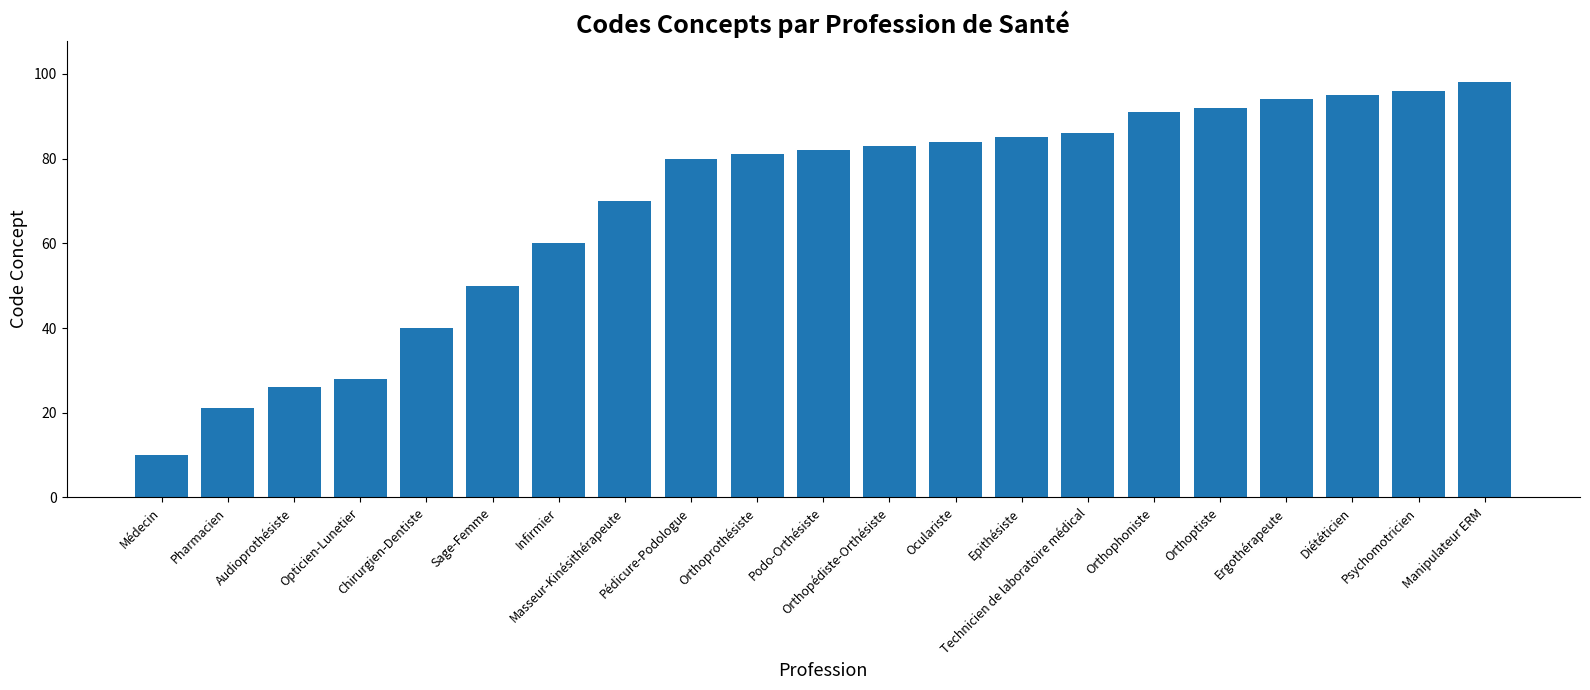

Reading left to right, list all the values displayed in this chart.

Médecin=10	Pharmacien=21	Audioprothésiste=26	Opticien-Lunetier=28	Chirurgien-Dentiste=40	Sage-Femme=50	Infirmier=60	Masseur-Kinésithérapeute=70	Pédicure-Podologue=80	Orthoprothésiste=81	Podo-Orthésiste=82	Orthopédiste-Orthésiste=83	Oculariste=84	Epithésiste=85	Technicien de laboratoire médical=86	Orthophoniste=91	Orthoptiste=92	Ergothérapeute=94	Diététicien=95	Psychomotricien=96	Manipulateur ERM=98